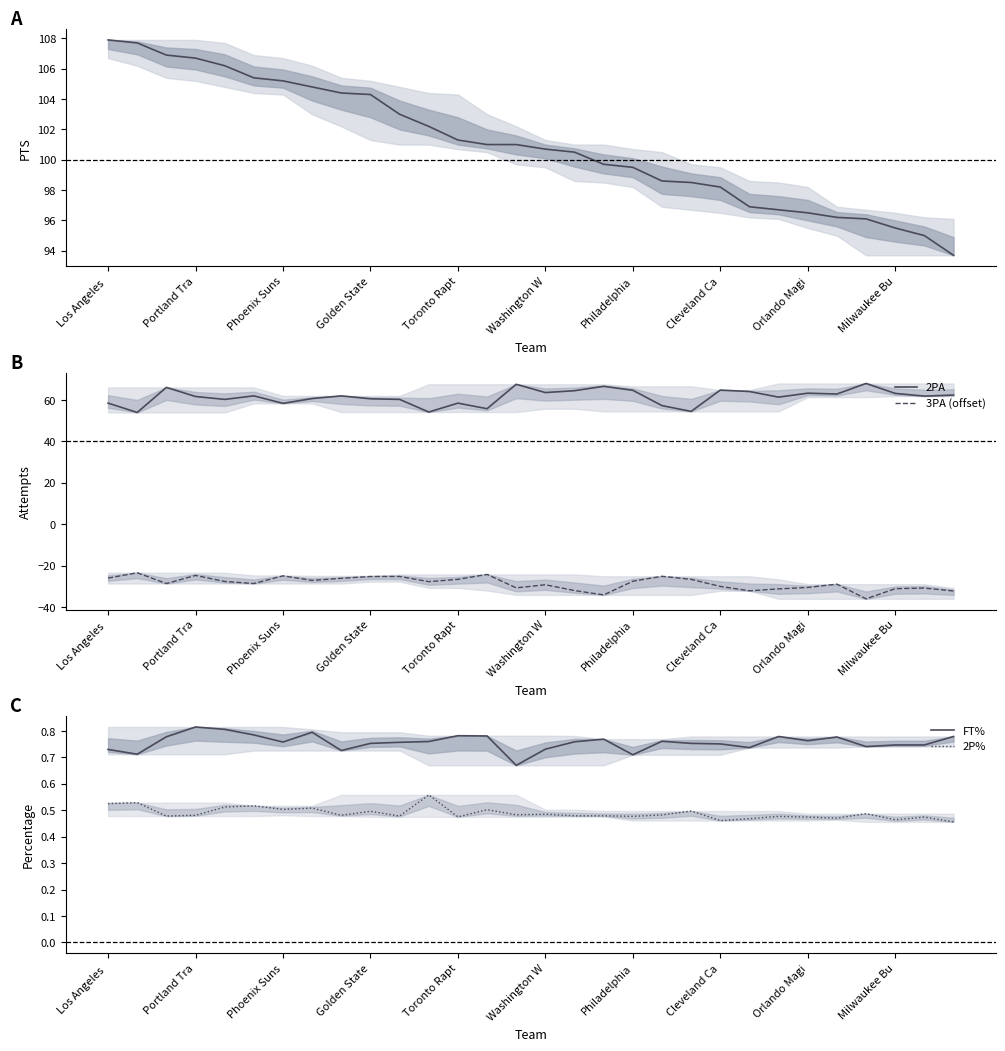

Which series has the largest range (max minus min)?

PTS